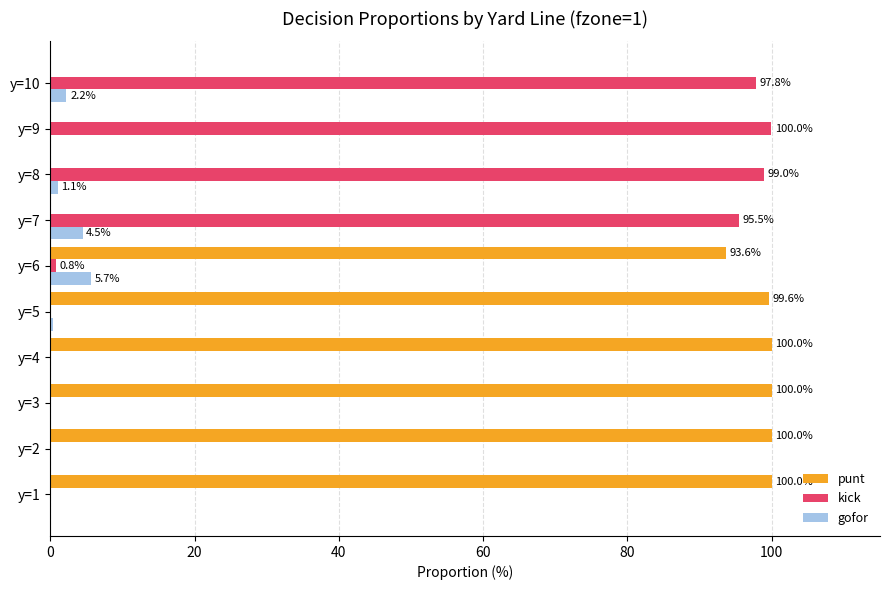

What is the sum of the gofor values at y=9 and y=5?

0.5